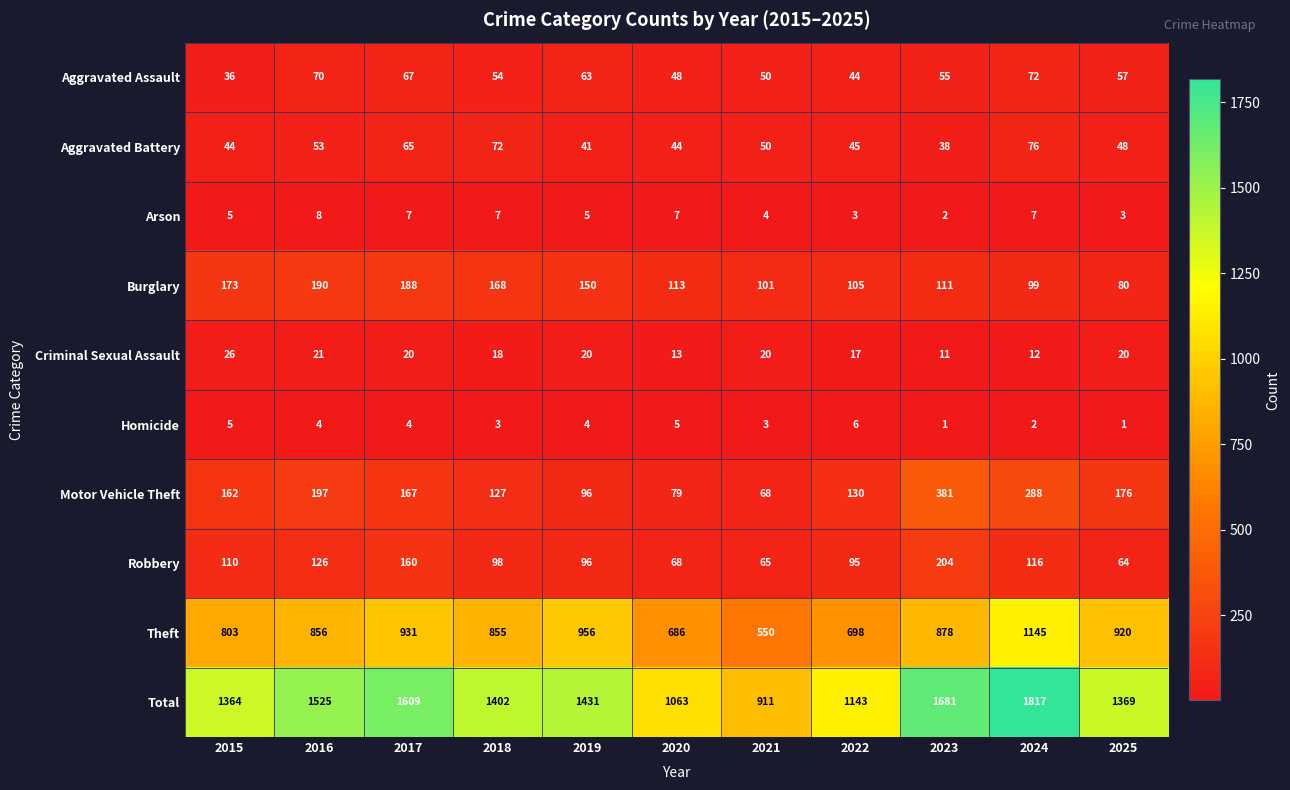

At which label is Aggravated Assault closest to 54?

2018